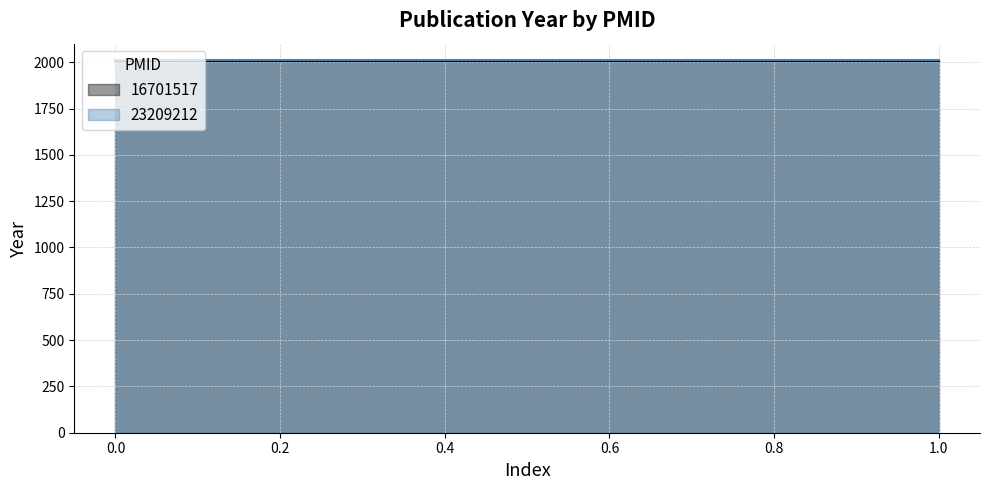

What is the difference between the highest and lowest values at 2004?

8